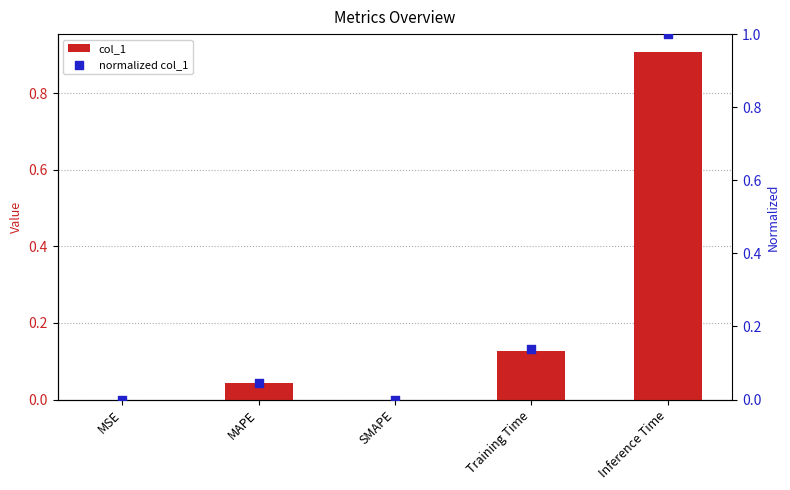

Which series has the largest Y range (max minus min)?

normalized col_1